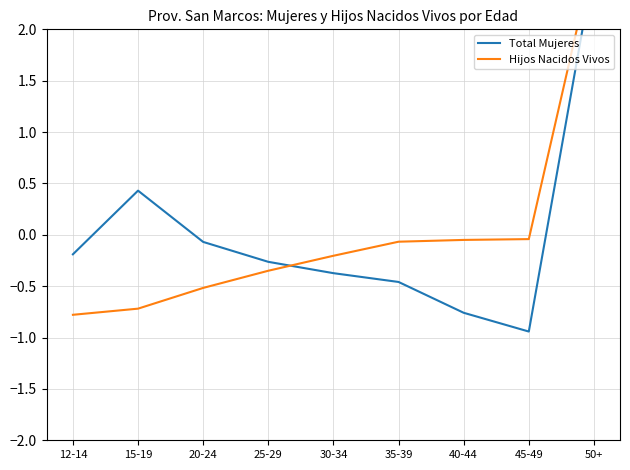

How many lines are shown in the chart?

2